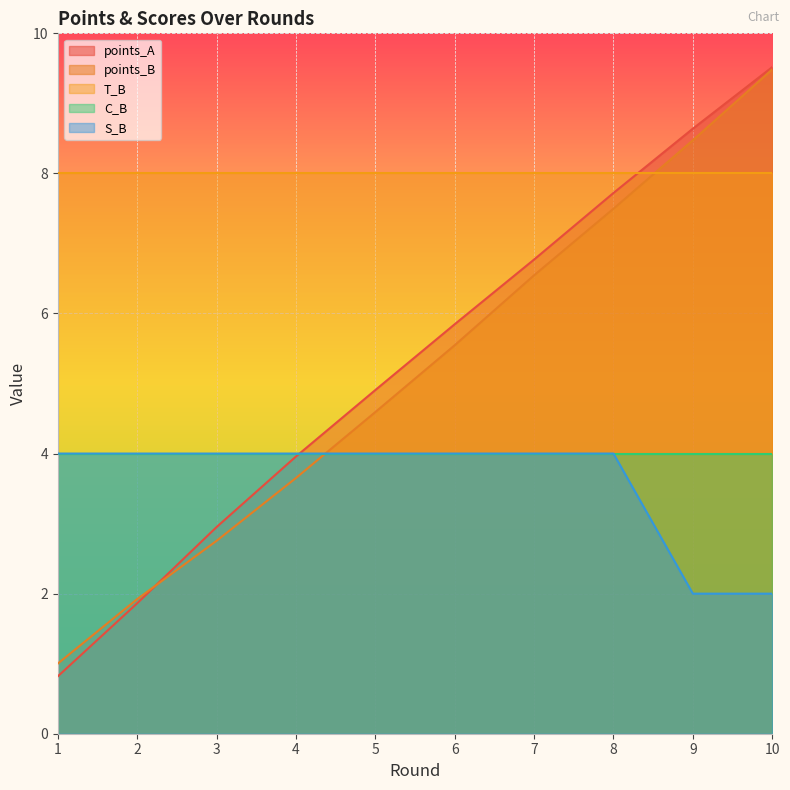

How many S_B values are between 4 and 5?

8